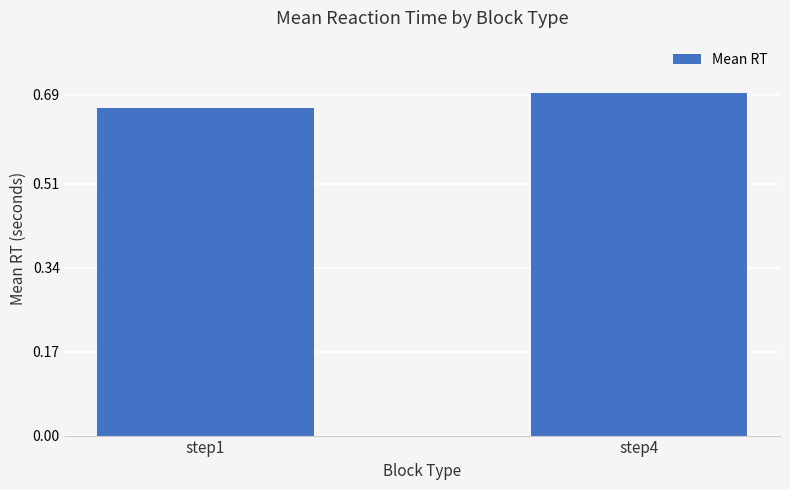

At which category does the chart reach its peak across all series?

step4